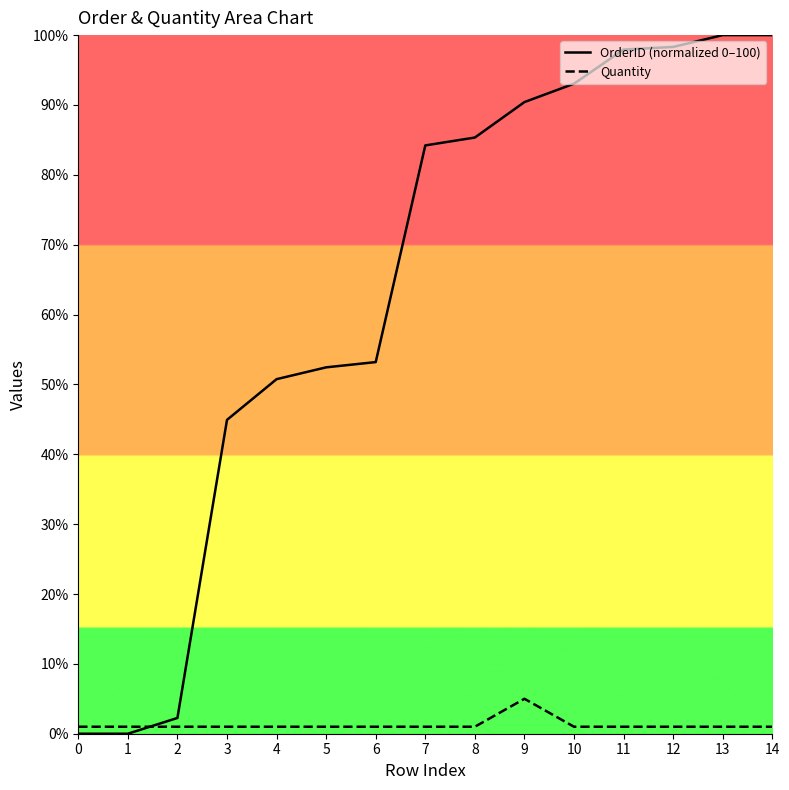

How many series are shown in this chart?

2